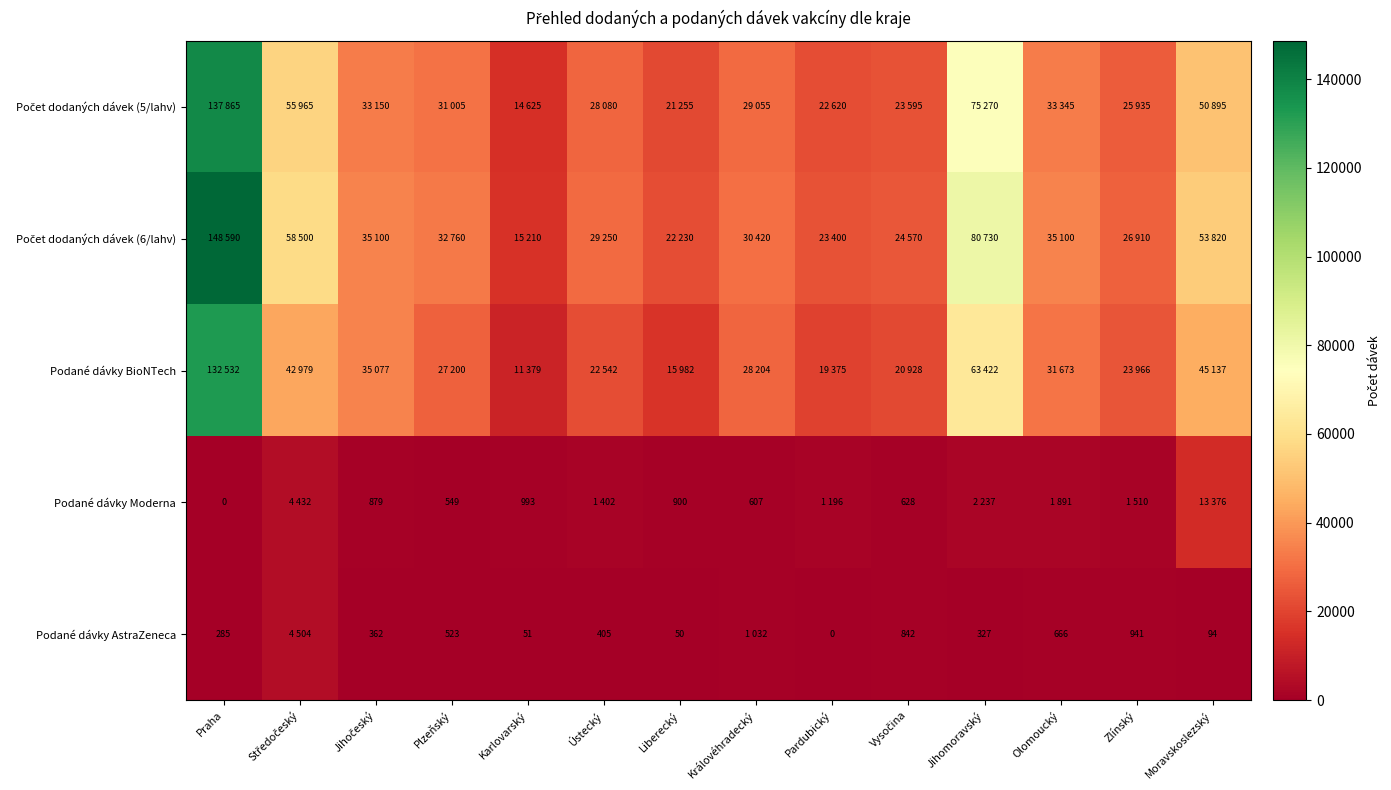

What is the difference between the Podané dávky AstraZeneca values at Karlovarský and Ústecký?

354